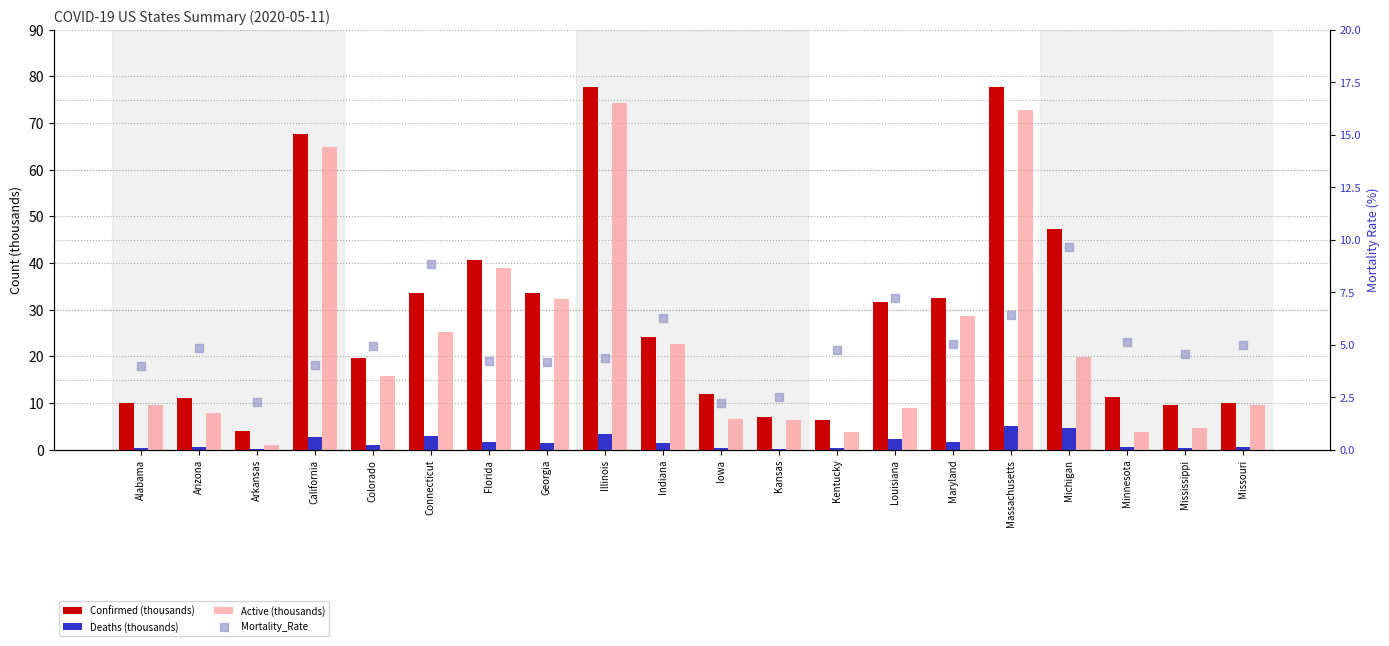

Is the value of Mortality_Rate at Mississippi greater than the value of Confirmed (thousands) at Maryland?

No